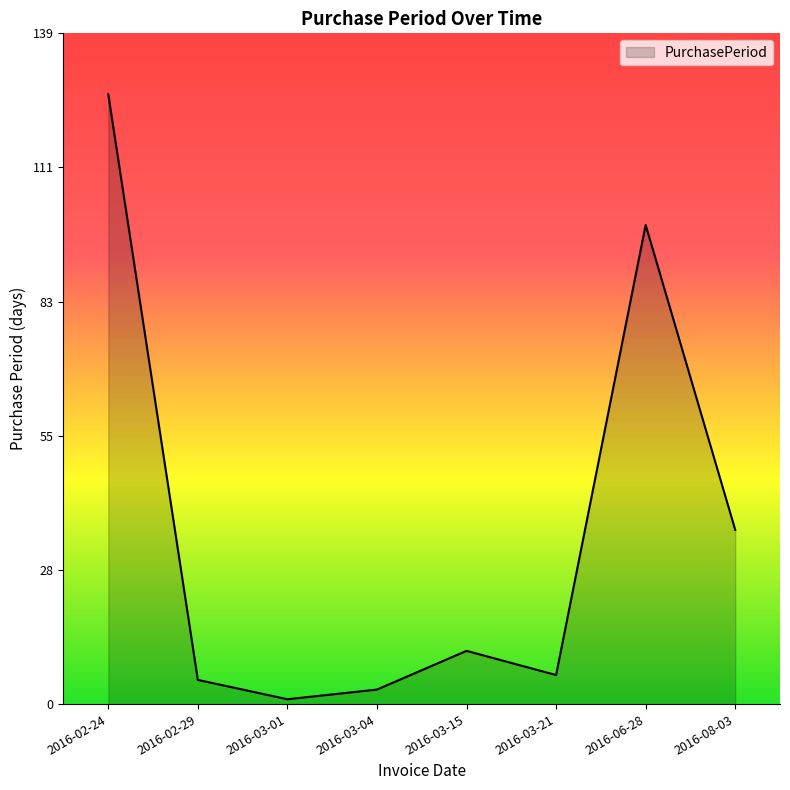

How many values are below 11?

4